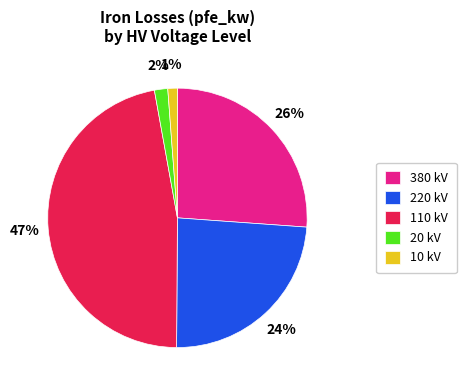

Is it true that 20 kV is 2% of the pie?

True